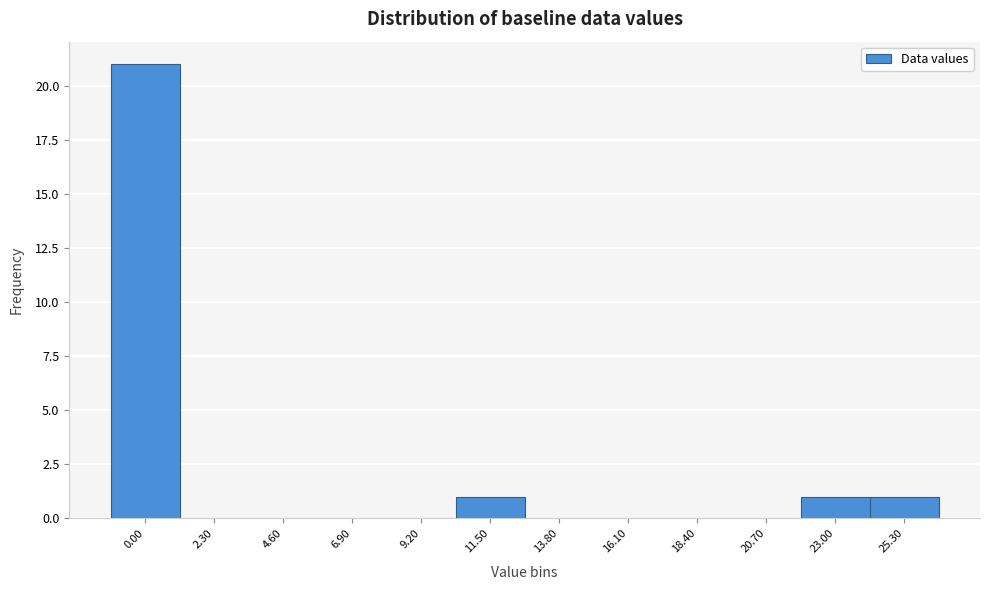

Reading left to right, extract all data points from this chart.

0.00=21	2.30=0	4.60=0	6.90=0	9.20=0	11.50=1	13.80=0	16.10=0	18.40=0	20.70=0	23.00=1	25.30=1